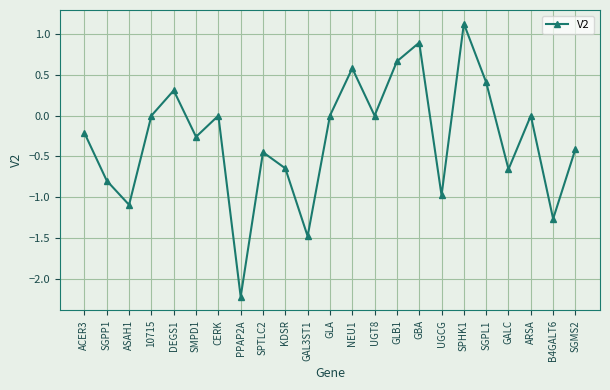

What is the value of the 16th point from the left?

0.9